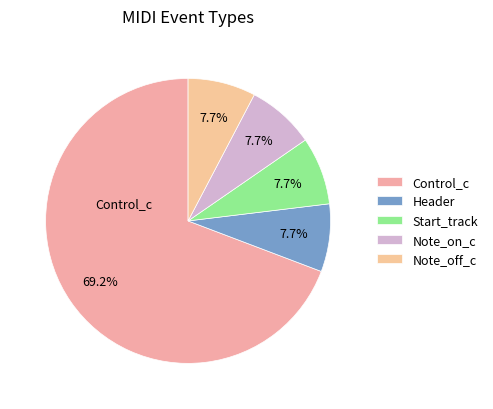

How many segments does this pie chart have?

5